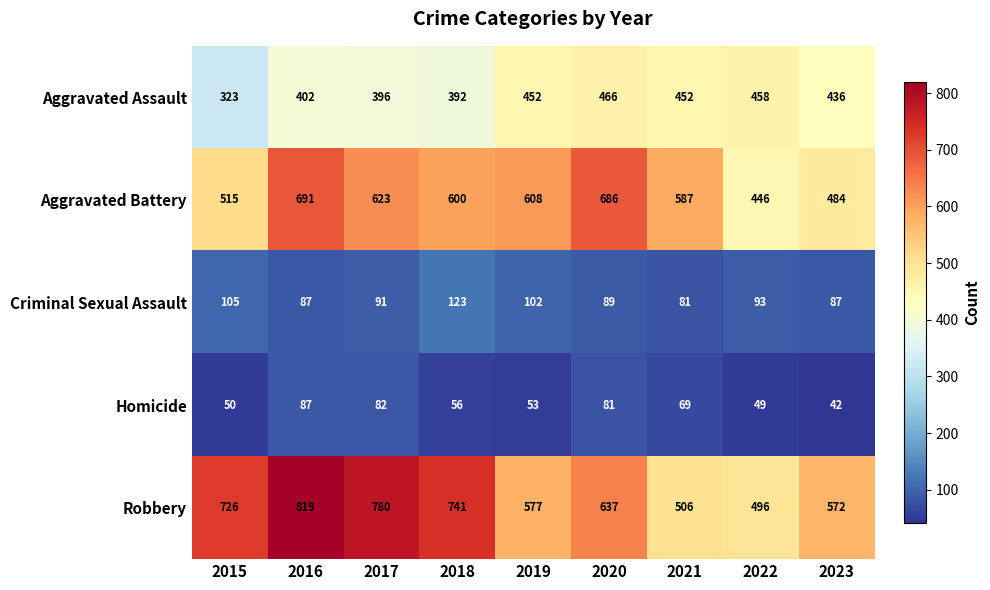

What is the total value across all series at 2018?

1912